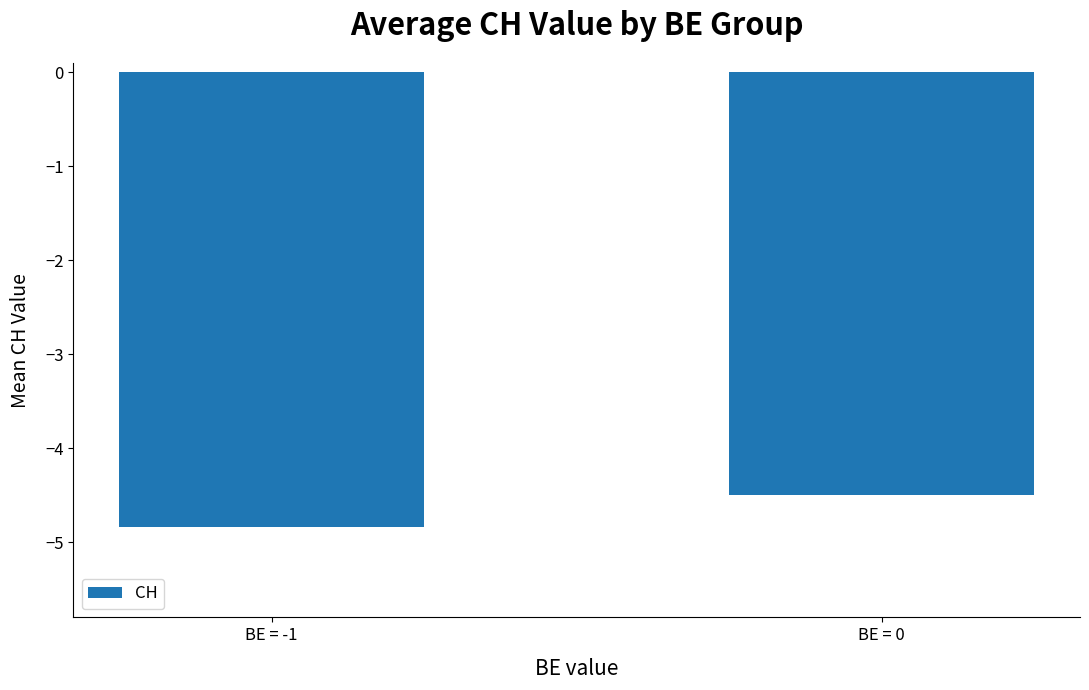

Which label corresponds to the smallest value in the chart?

BE = -1